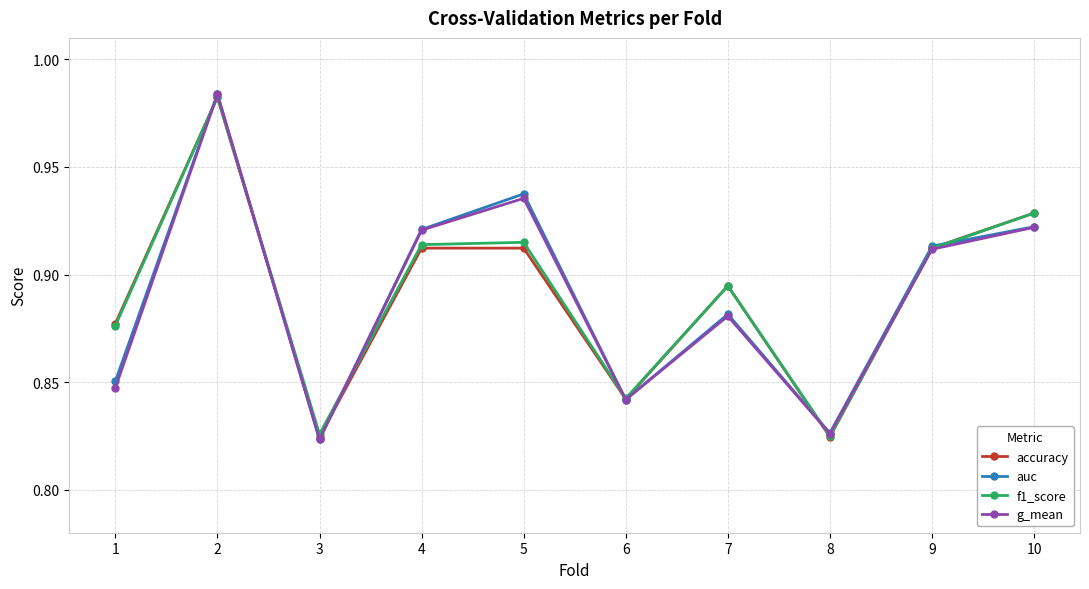

Is the value of accuracy at 2 greater than the value of g_mean at 9?

Yes